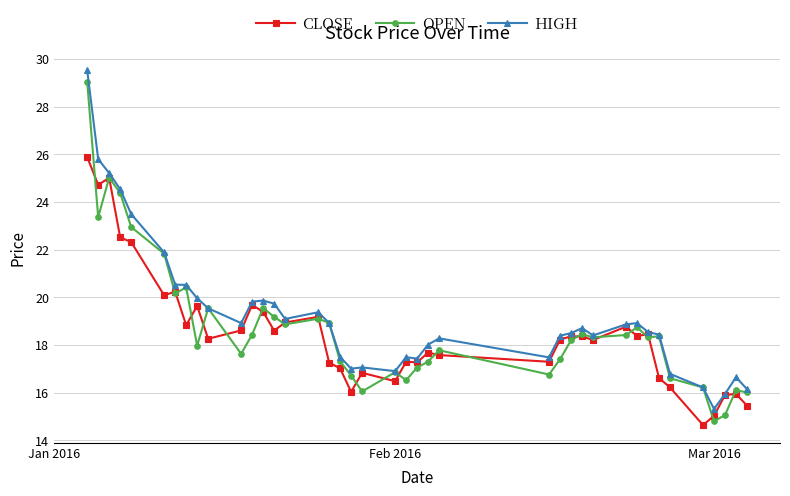

What is the greatest value displayed?

29.5